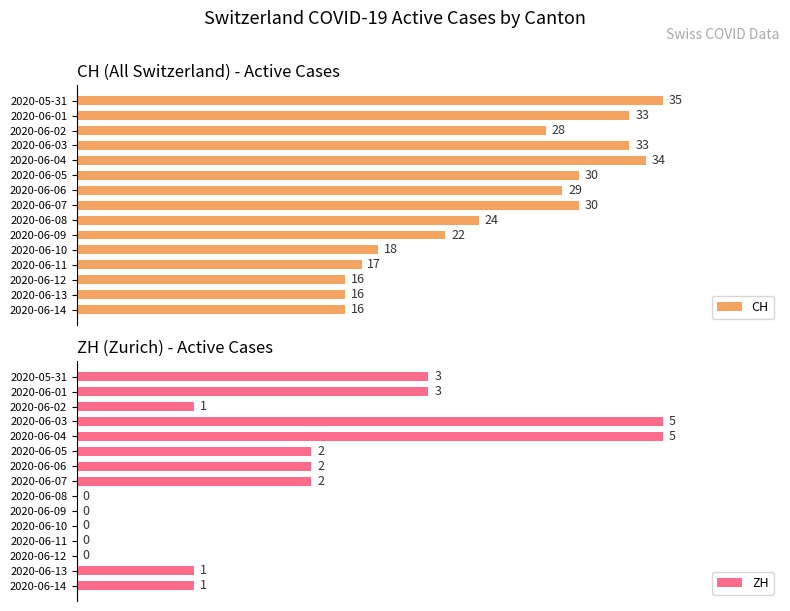

Does the chart contain stacked bars?

No